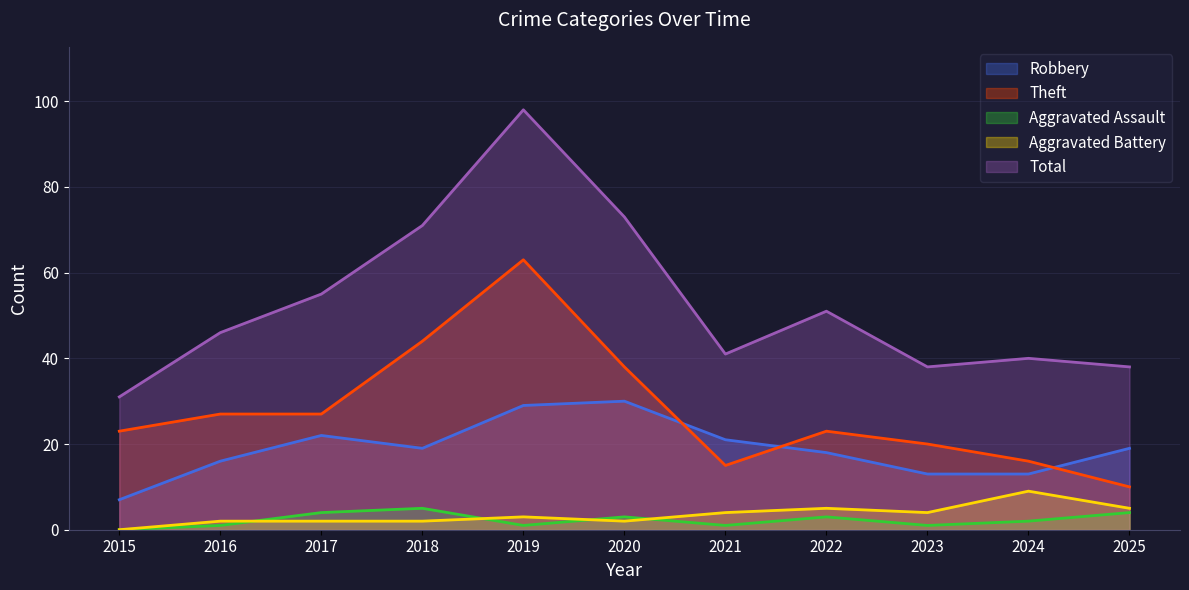

Between which two adjacent categories do Aggravated Assault and Aggravated Battery first intersect?

2016 and 2017